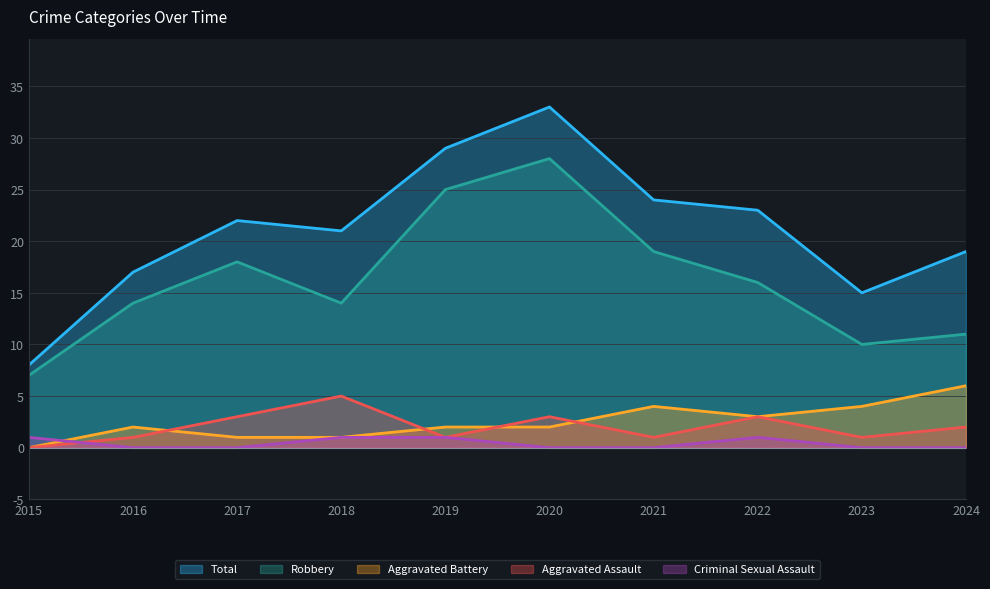

Rank the series at 2019 from highest to lowest value.

Total, Robbery, Aggravated Battery, Aggravated Assault, Criminal Sexual Assault